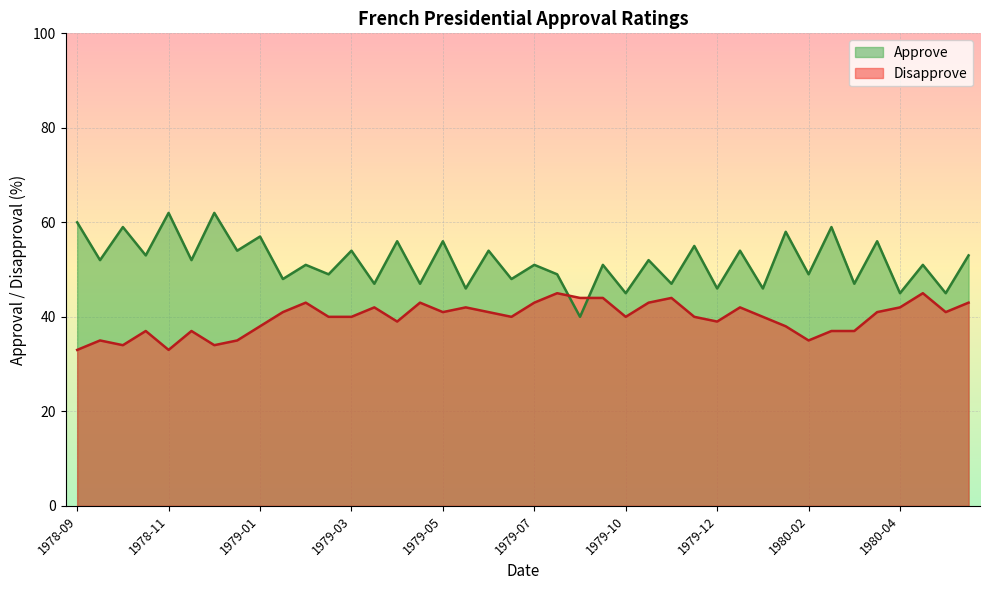

What is the spread (max minus min) of values at 1979-05?

15